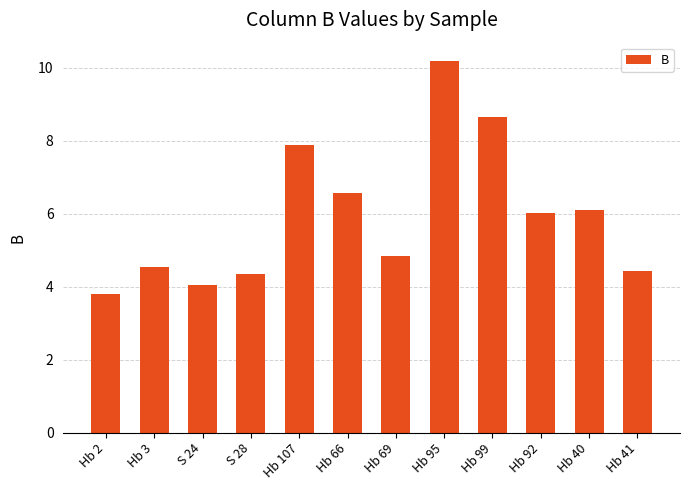

Is it true that the value at Hb 3 is 4.5?

True